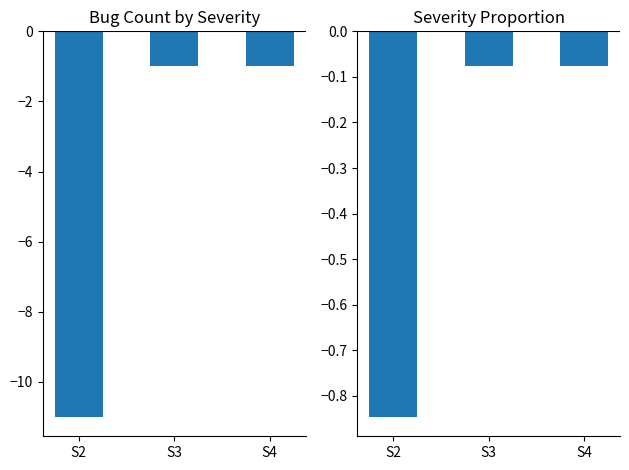

What are all the series names shown in the legend?

Count, Proportion